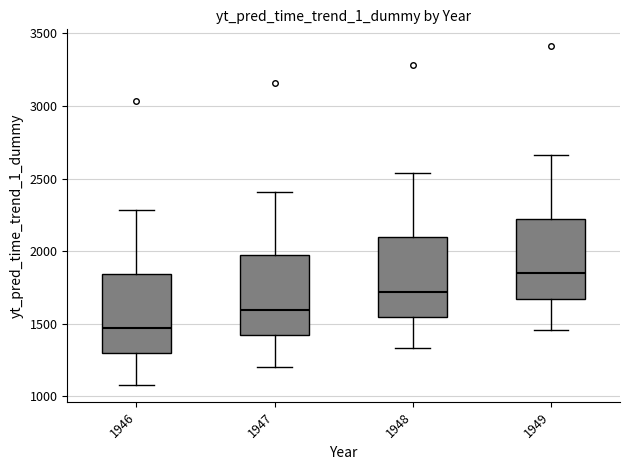

Which box has the lowest median line?

1946